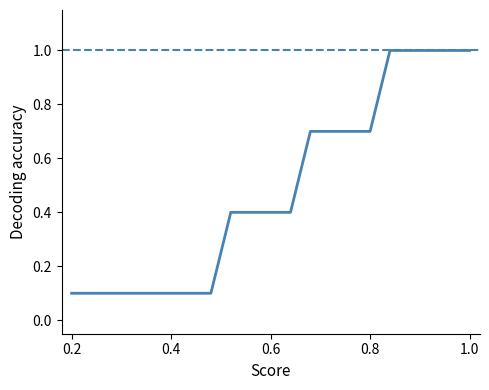

Does the chart display data point markers on the line(s)?

No